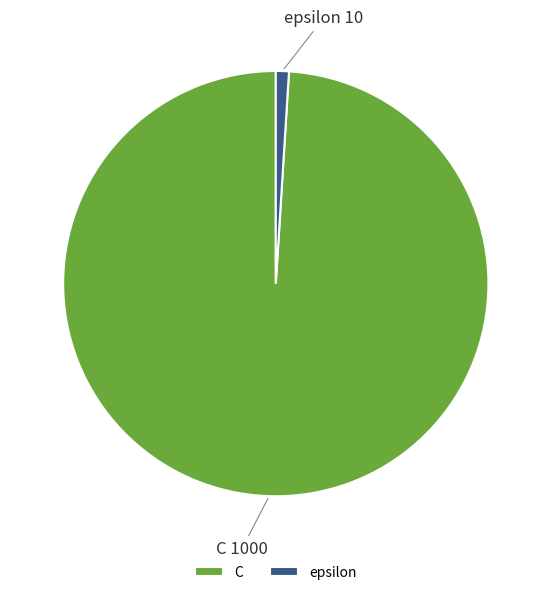

True or false: epsilon accounts for 6% of the total.

False